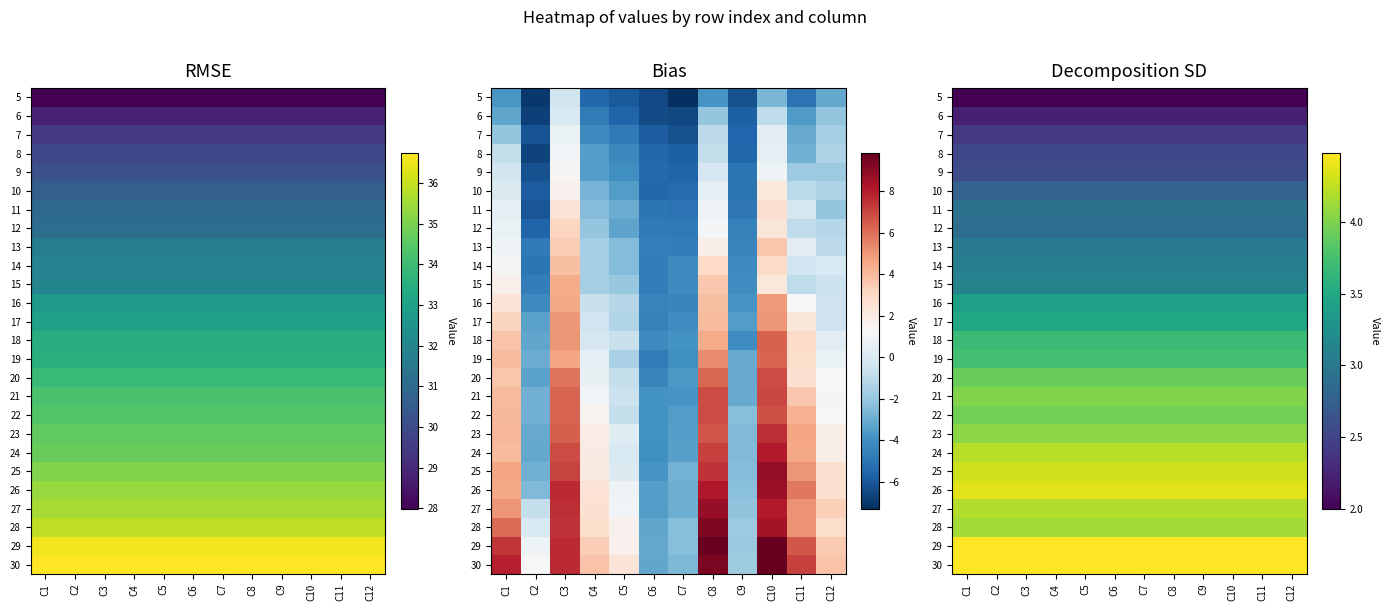

The 24 series shows 5.8 at C2. True or false?

False